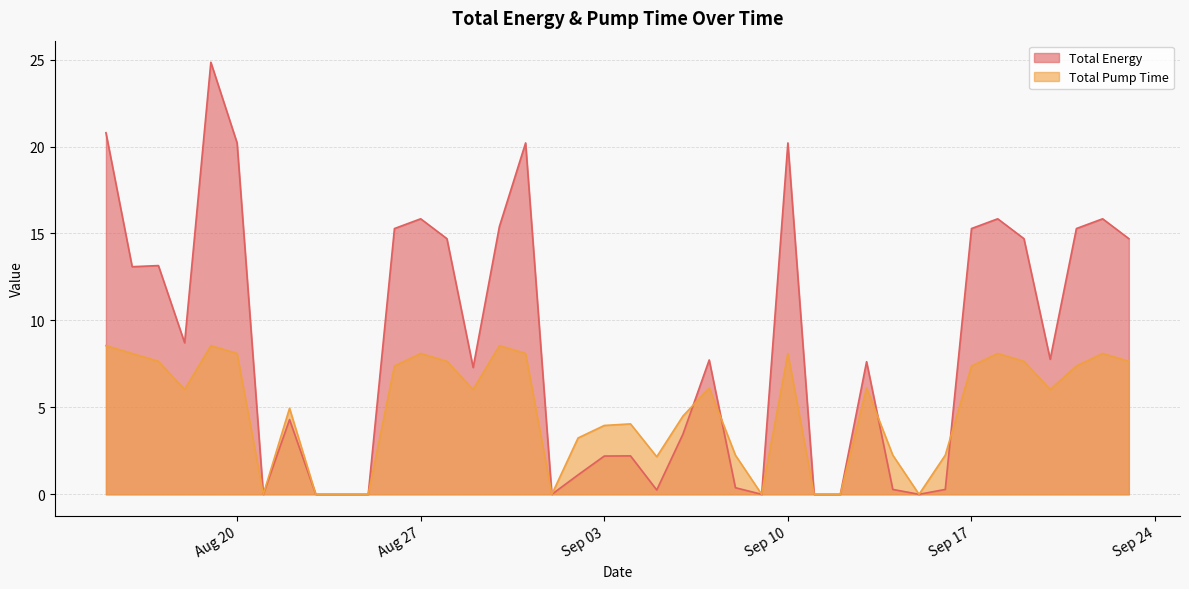

What is the greatest value displayed?

24.8